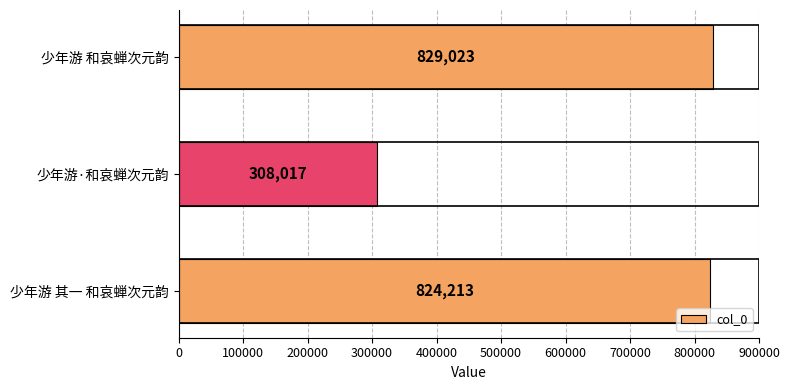

Reading top to bottom, transcribe all the data shown in this chart.

少年游 和哀蝉次元韵=829023	少年游·和哀蝉次元韵=308017	少年游 其一 和哀蝉次元韵=824213